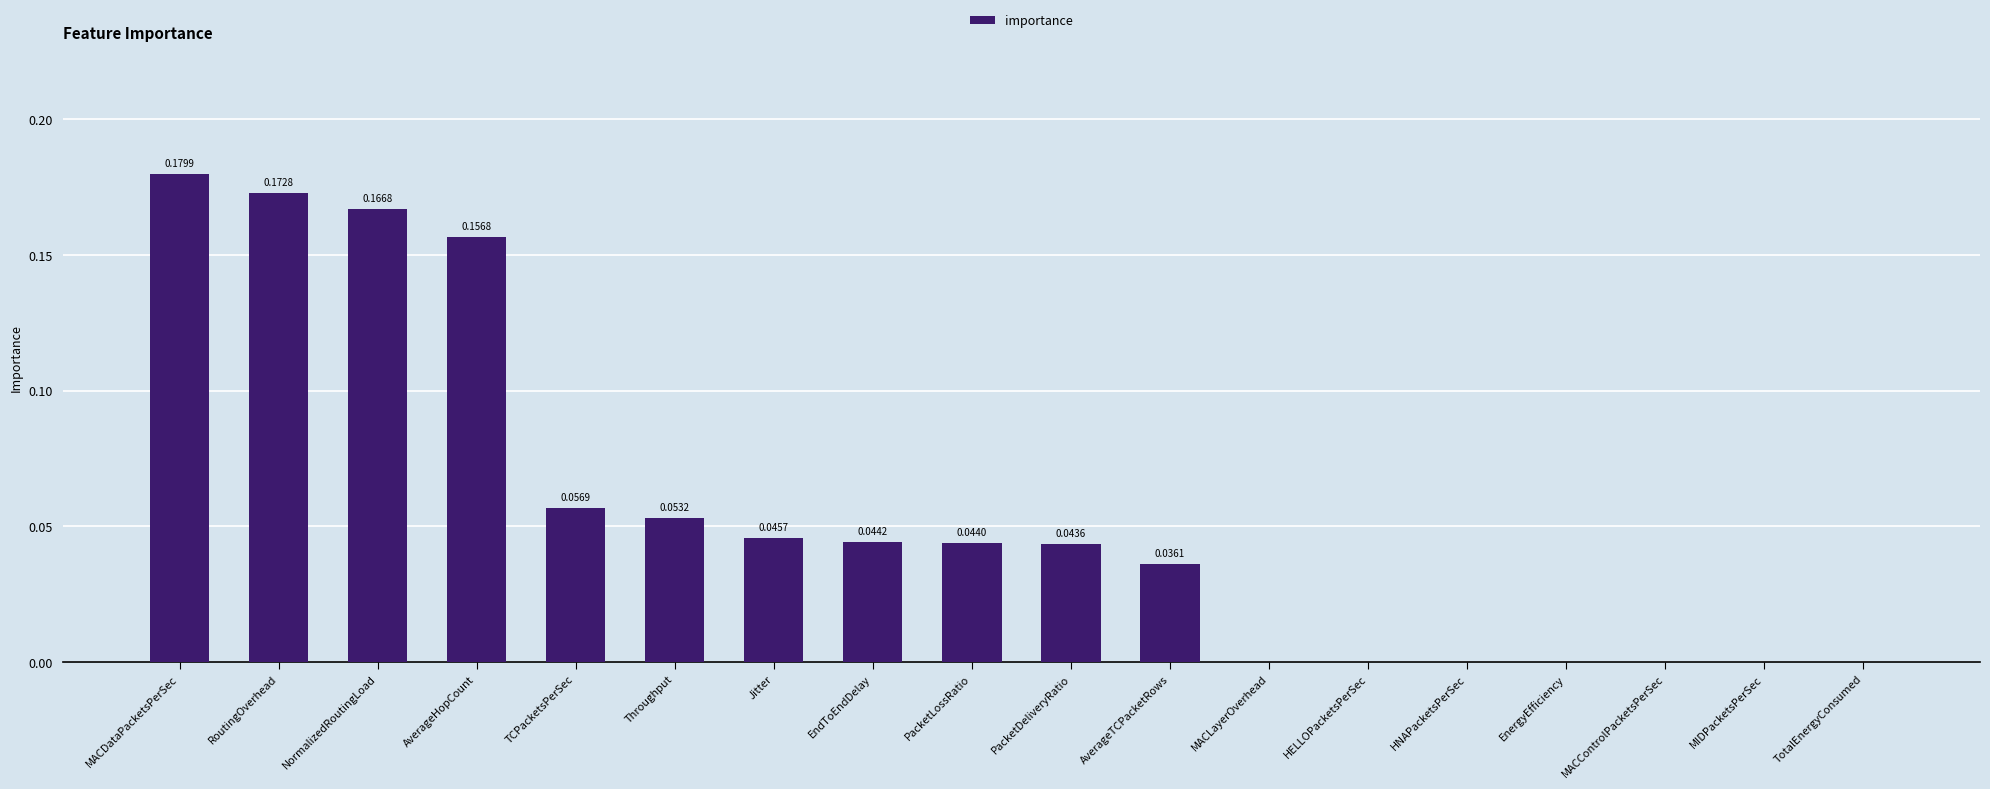

Is it true that the value at MIDPacketsPerSec is 0.1?

False